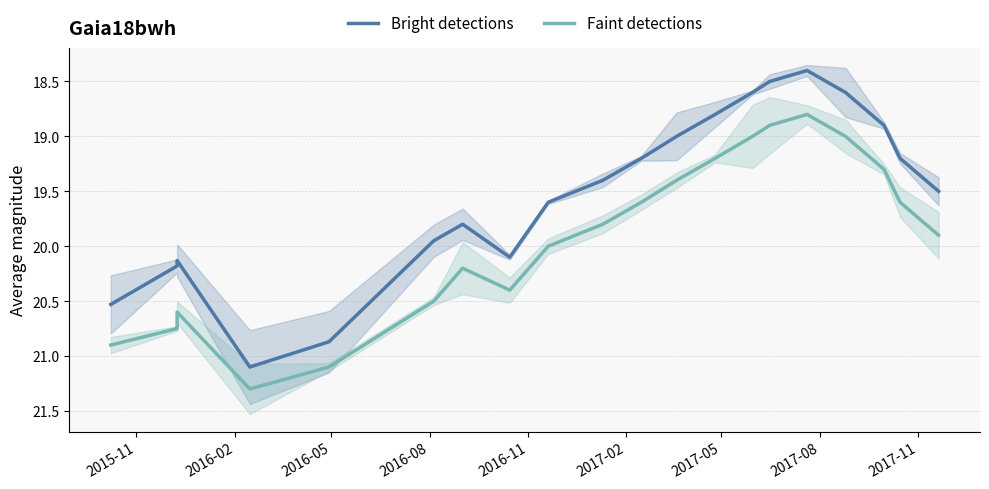

Rank the series by their average value, from lowest to highest.

Bright detections, Faint detections